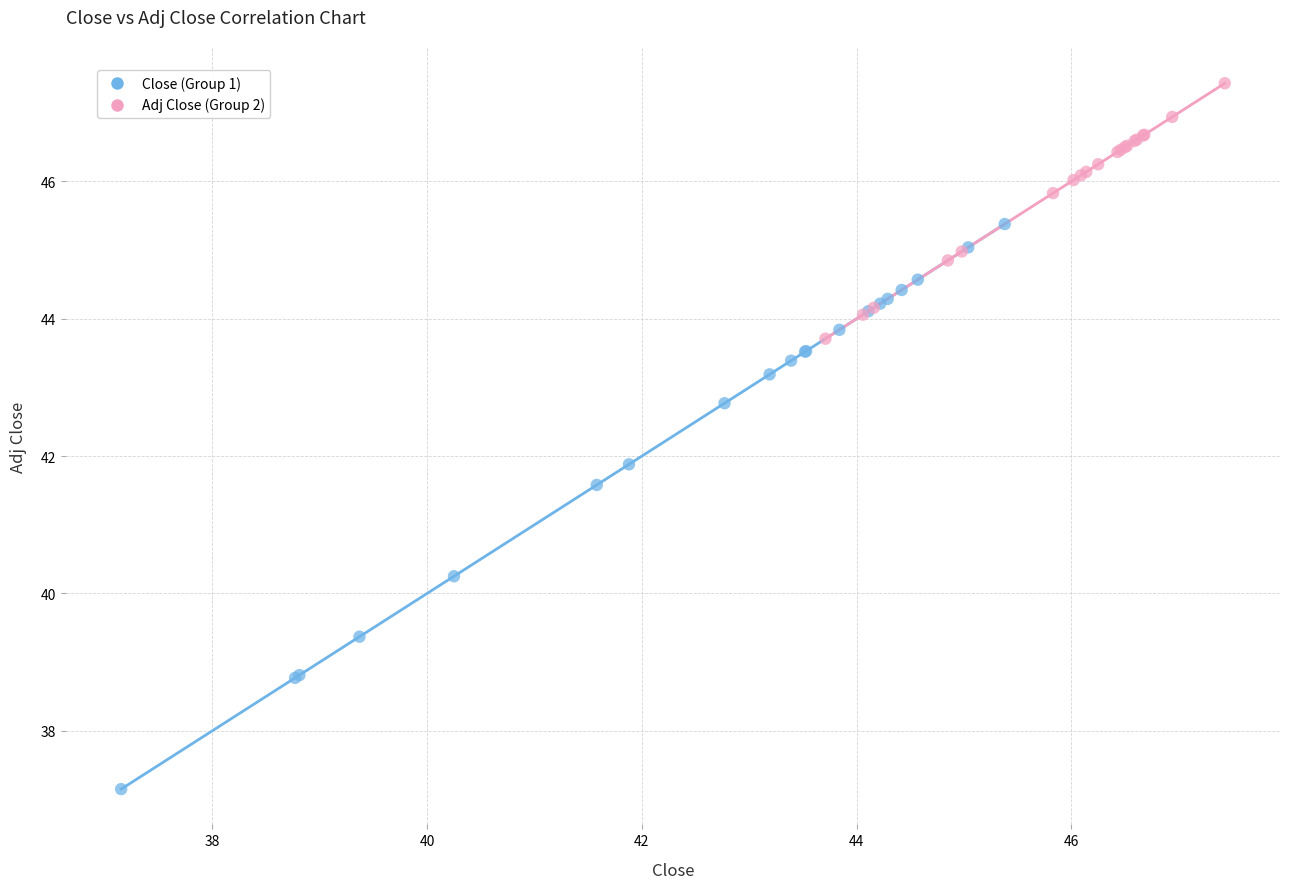

Which series has the largest Y range (max minus min)?

Close (Group 1)